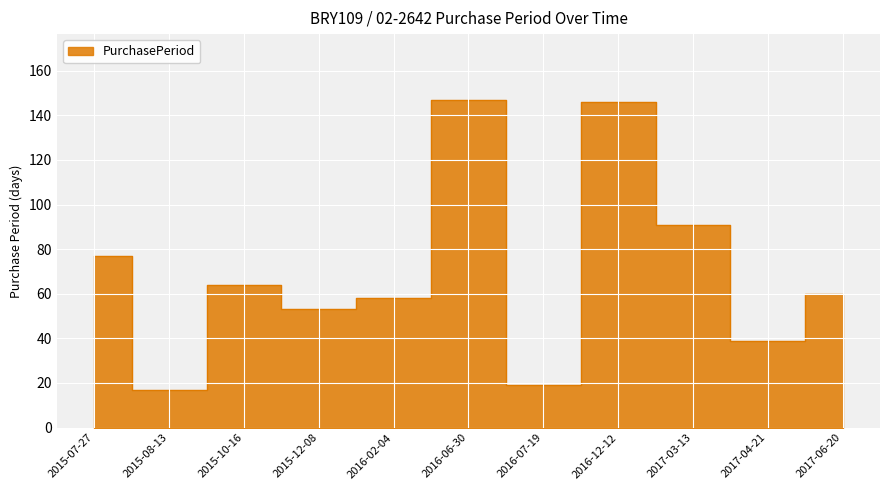

What is the sum of all values?

771